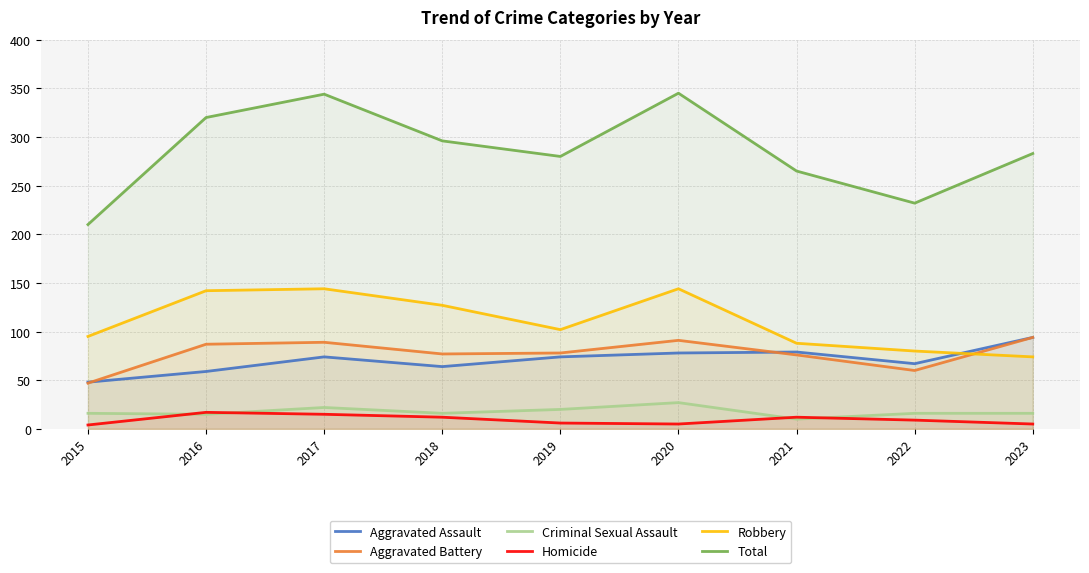

Is it true that Aggravated Battery equals 89 at 2022?

False